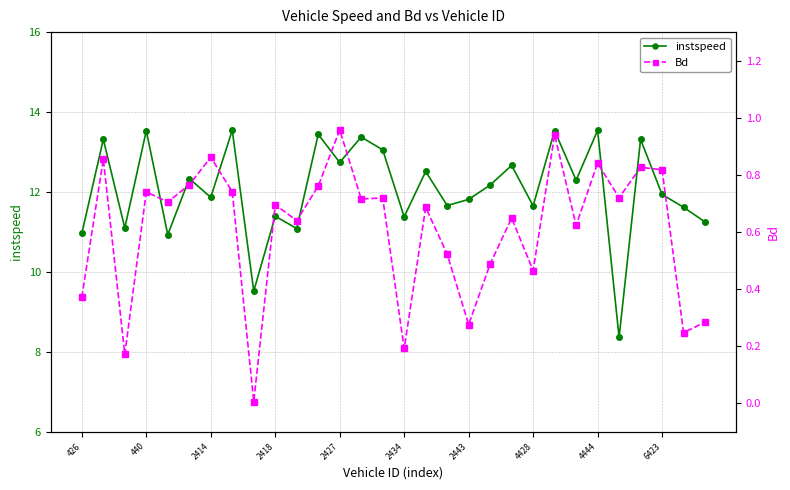

True or false: Bd and instspeed cross at least once.

False